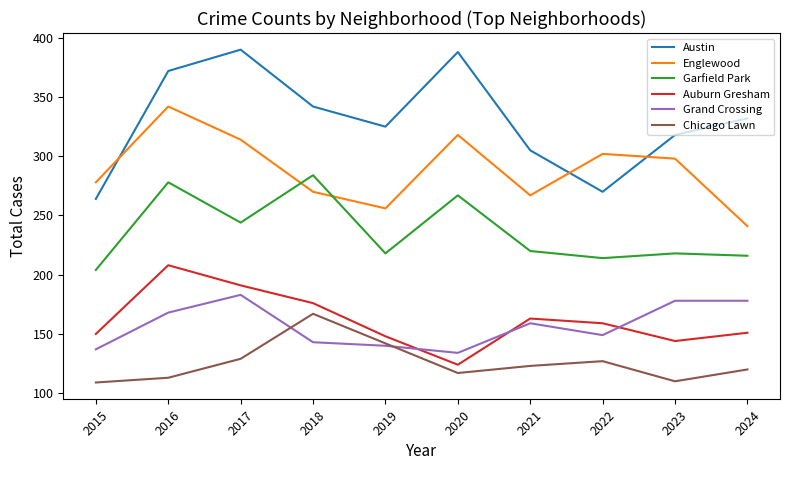

Which series has the largest total across all categories?

Austin